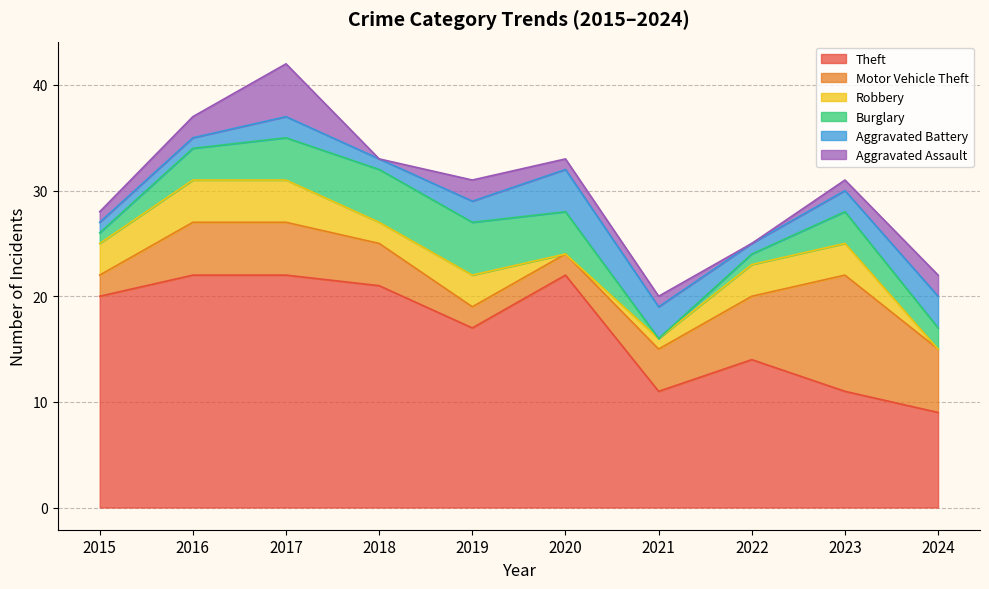

Is the value of Burglary at 2022 greater than the value of Motor Vehicle Theft at 2016?

No